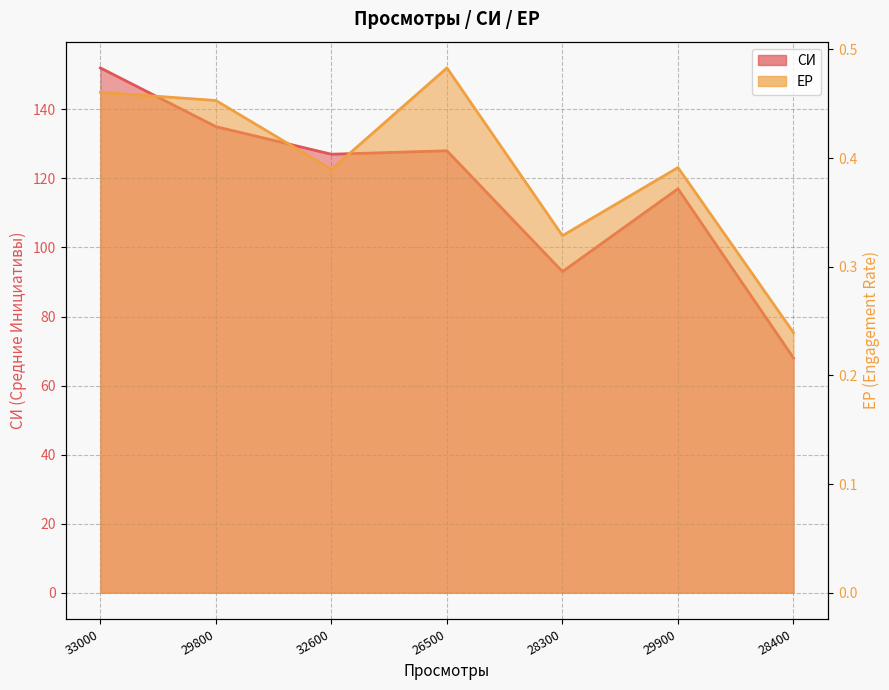

Where is ЕР nearest to the value 0?

28400